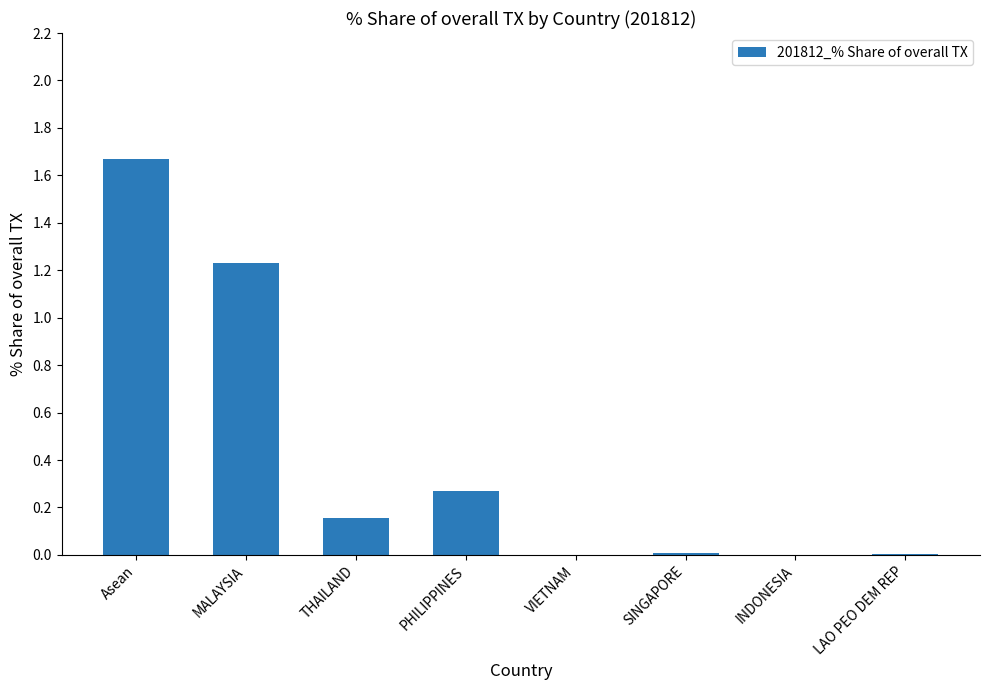

How many series are shown in this chart?

1